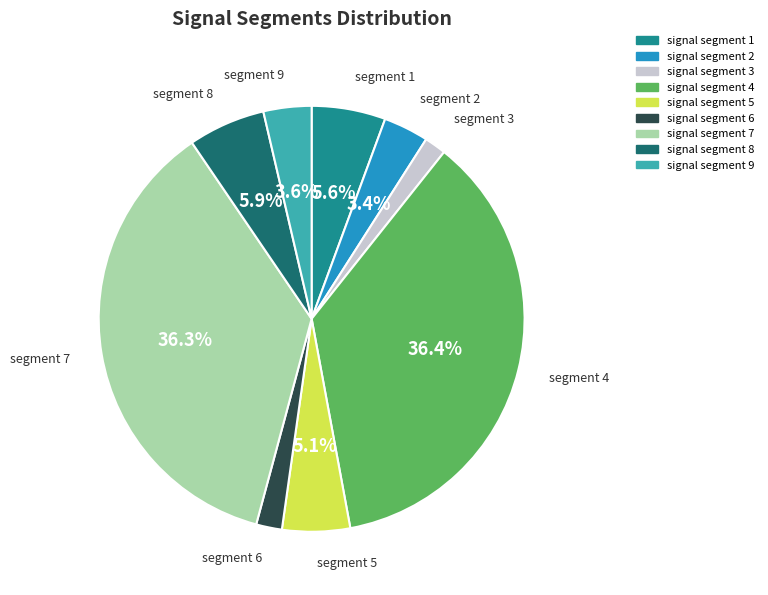

The signal segment 1 slice represents 6% of the pie. True or false?

True